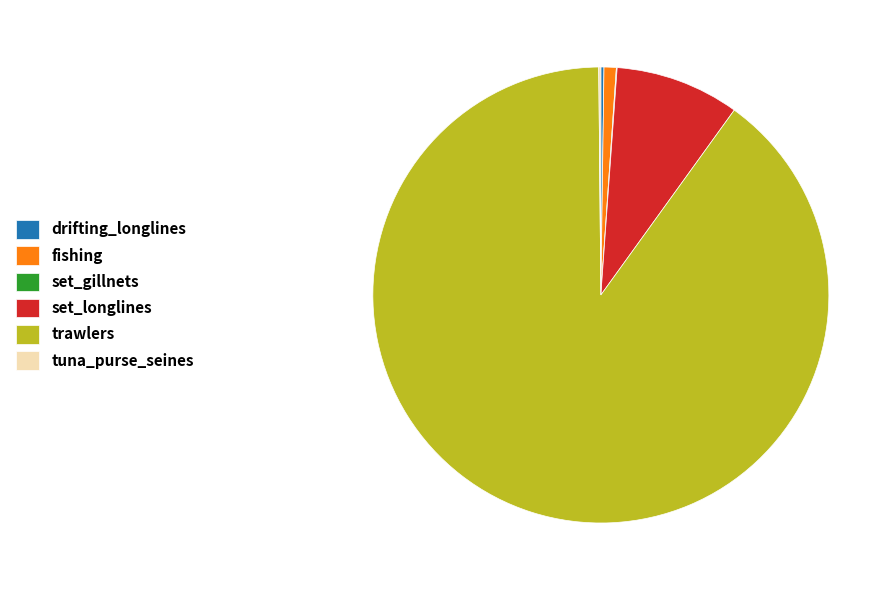

Is there a majority slice in this chart?

Yes